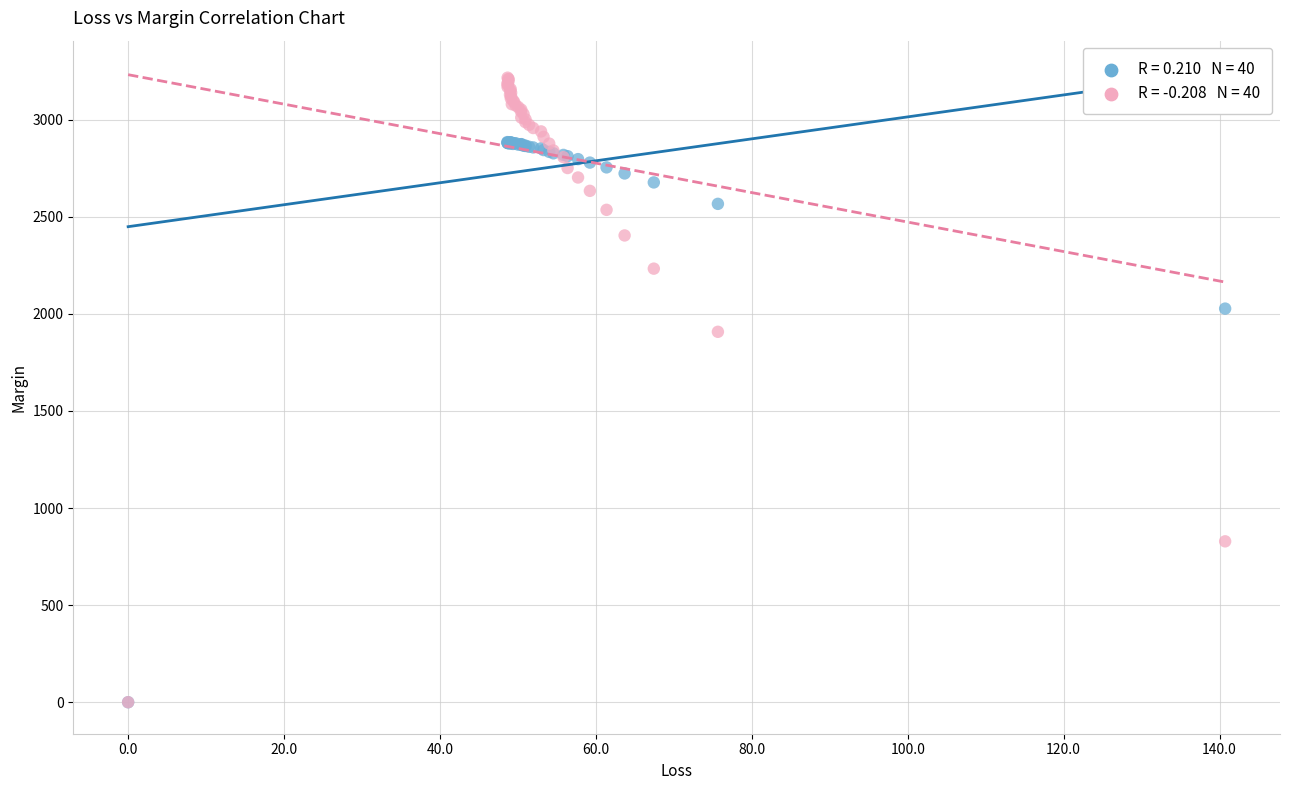

Across all series, what Y value is closest to 1607?

1907.4